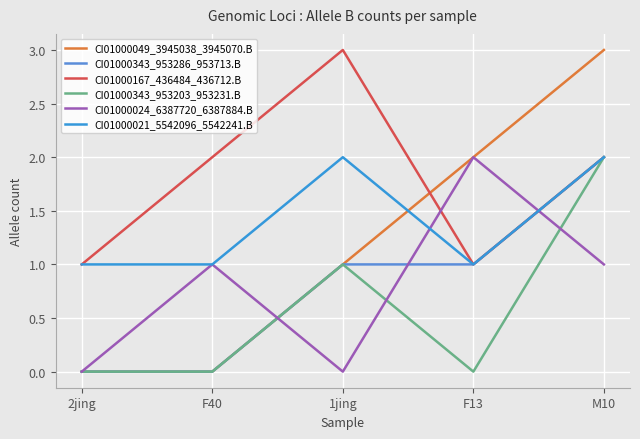

What is the difference between the maximum and minimum values in the CI01000167_436484_436712.B series?

2